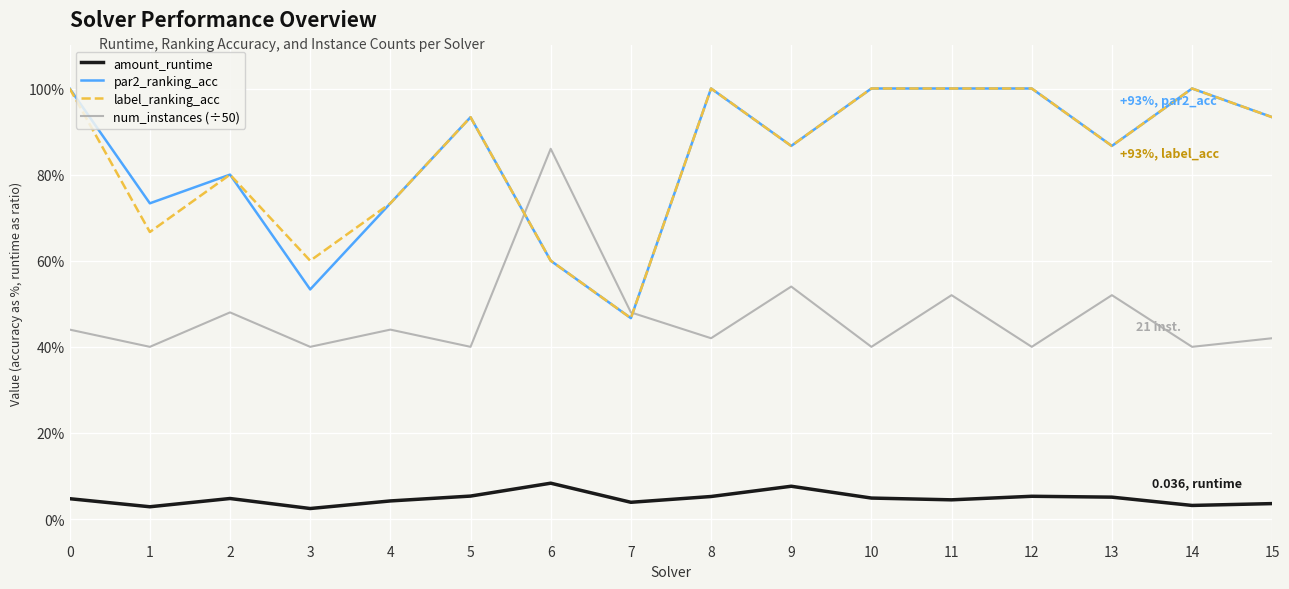

Between which two adjacent categories do label_ranking_acc and num_instances (÷50) first intersect?

5 and 6